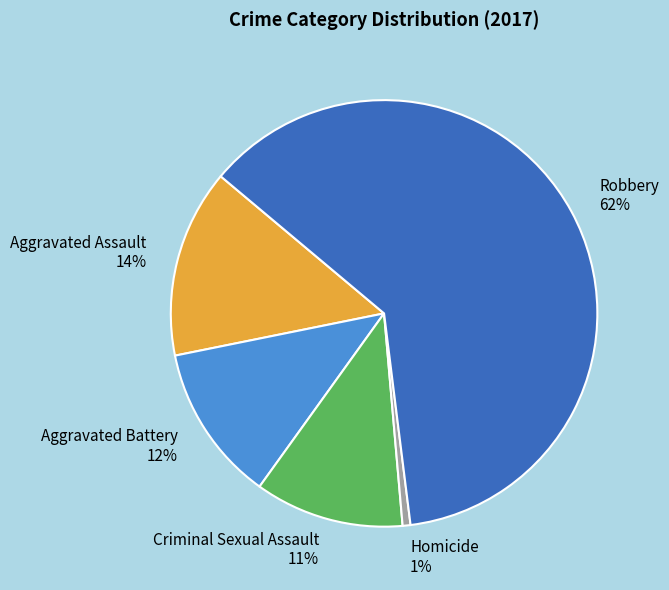

Approximately how many times larger is the value at Criminal Sexual Assault 11% compared to Aggravated Assault 14%?

0.8